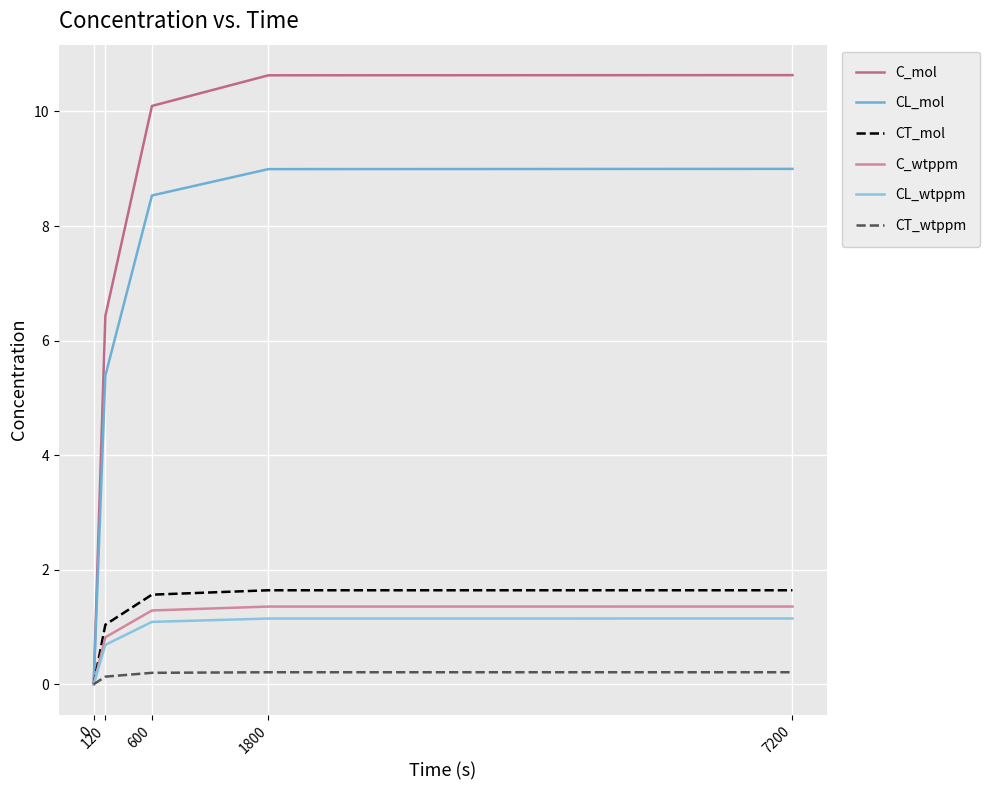

What is the difference between the maximum and minimum values in the CT_mol series?

1.6